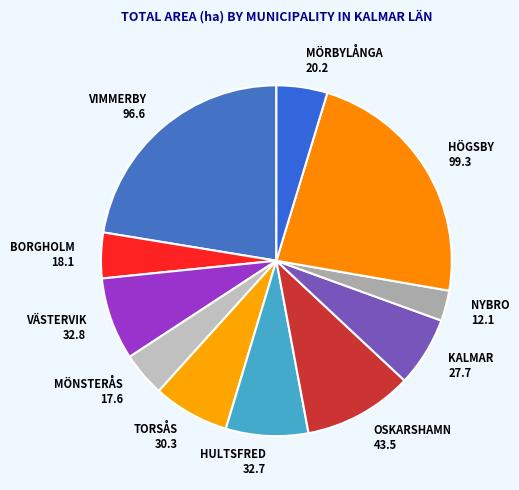

Count the number of slices in the pie.

11